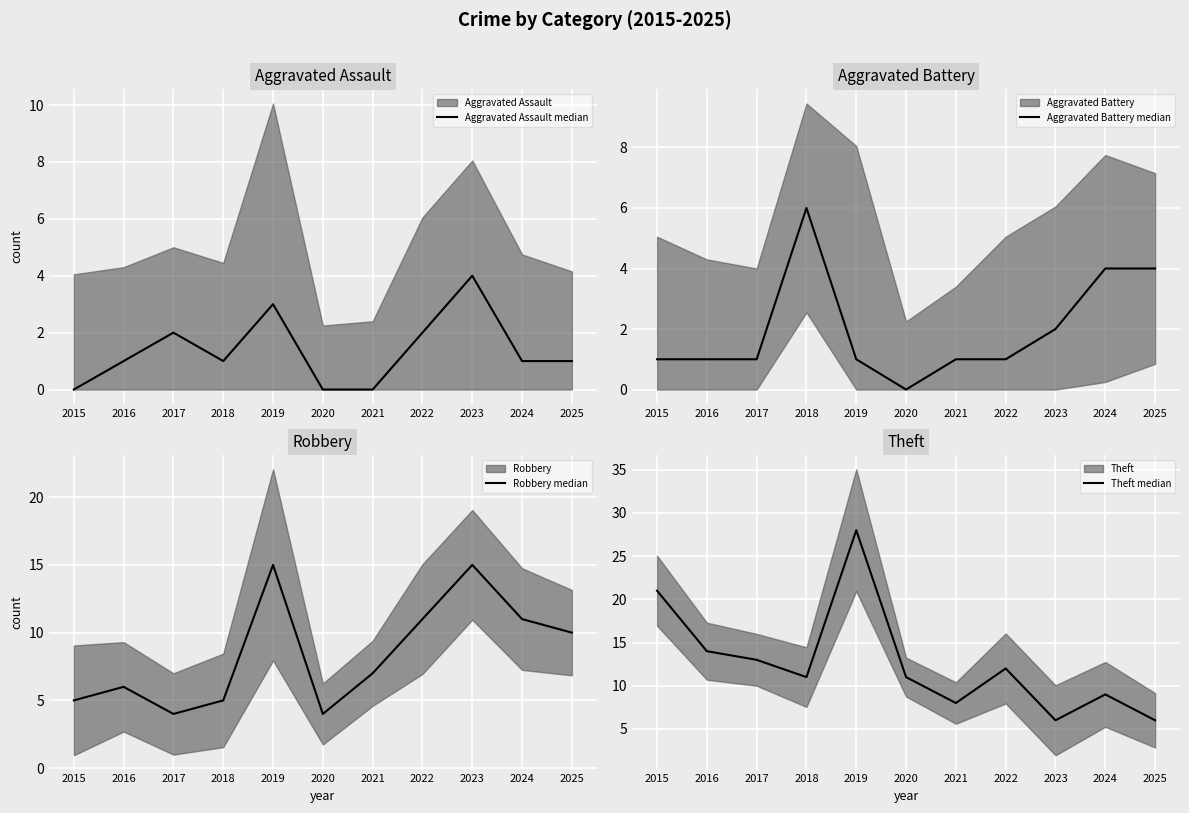

True or false: Aggravated Assault median has more than 0 interior local peaks.

True